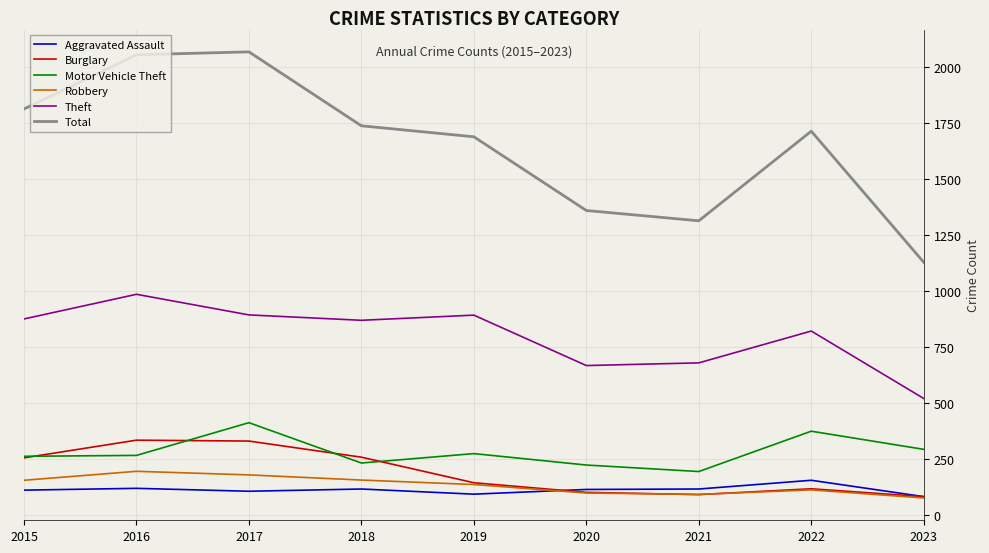

Is it true that Total equals 2375 at 2015?

False